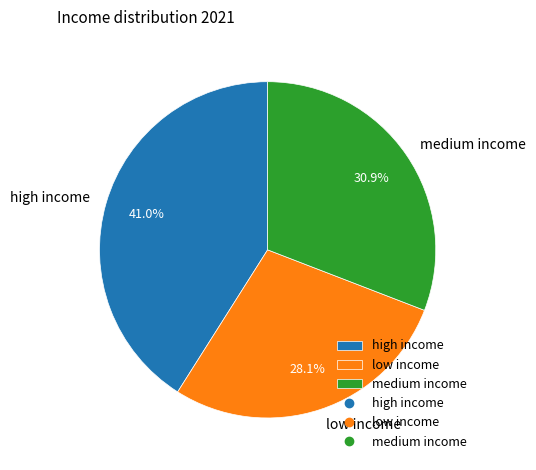

Which category has the biggest portion of the pie?

high income